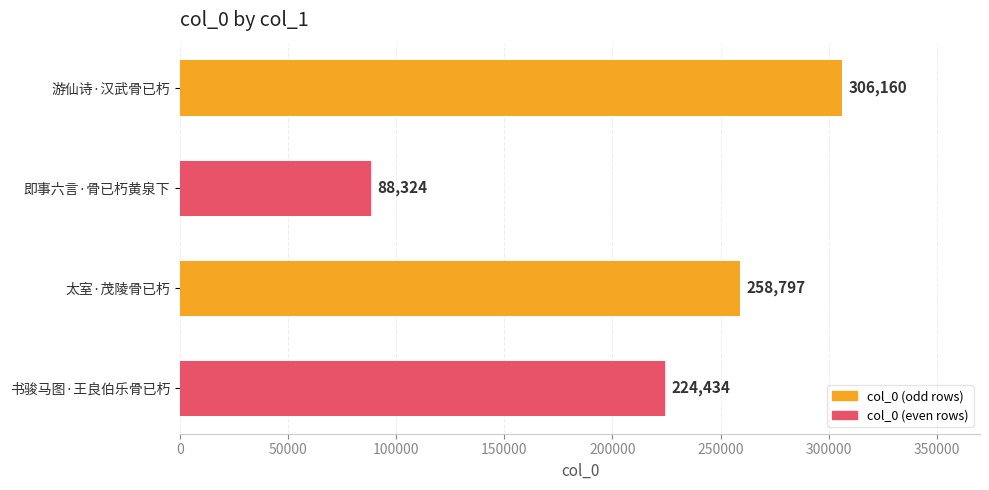

What is the greatest value displayed?

306160